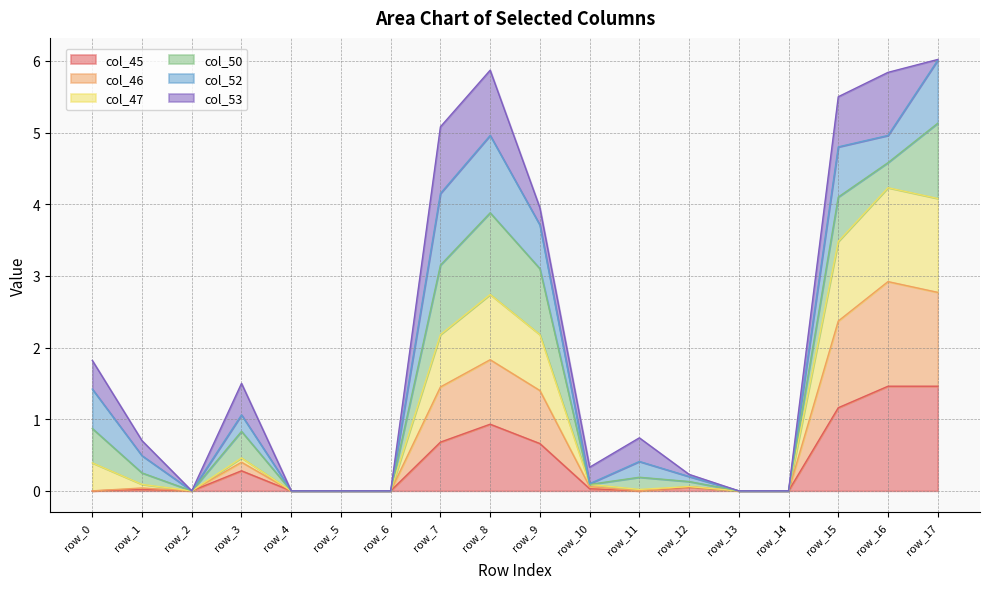

What is the maximum value for col_45?

1.5